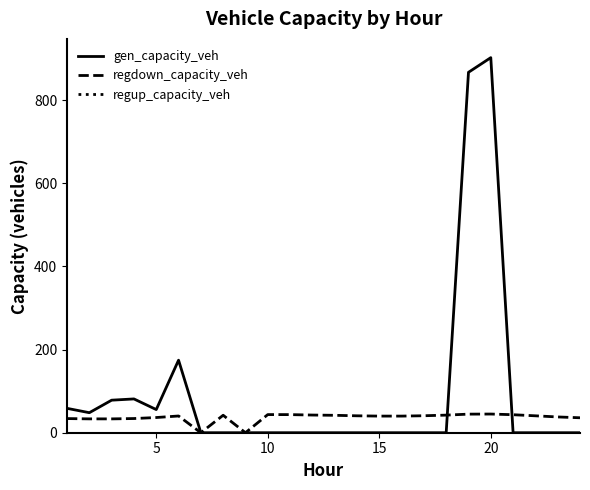

Which series has the largest total across all categories?

gen_capacity_veh